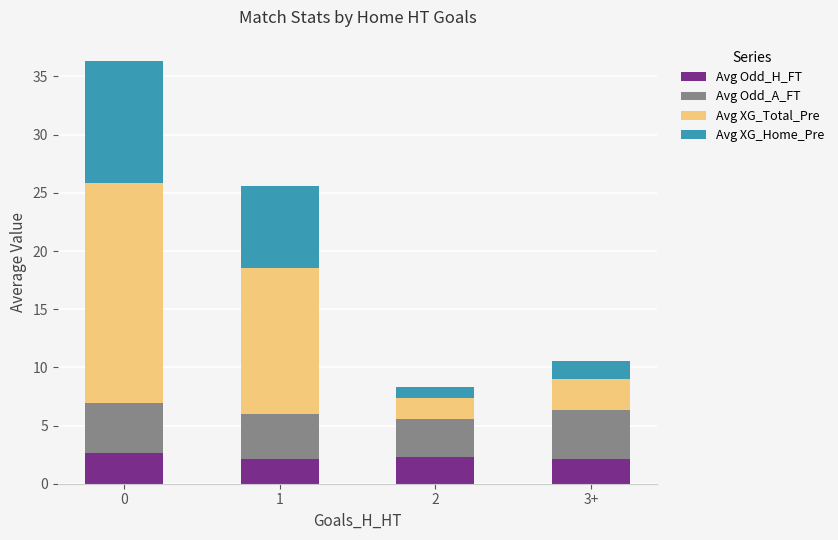

What is the average value of the Avg Odd_H_FT series?

2.3